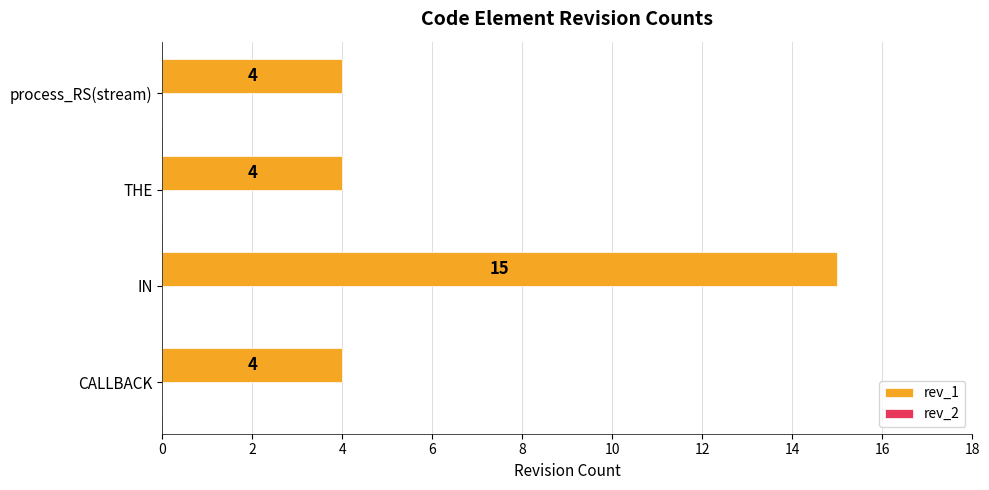

What is the difference between the maximum and second lowest values?

11